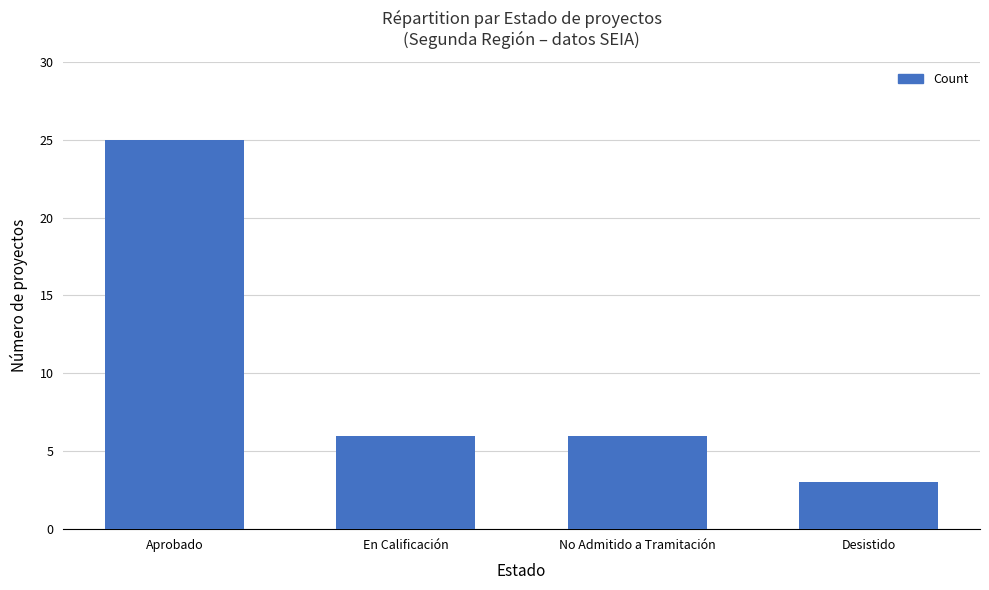

Are the bars horizontal?

No